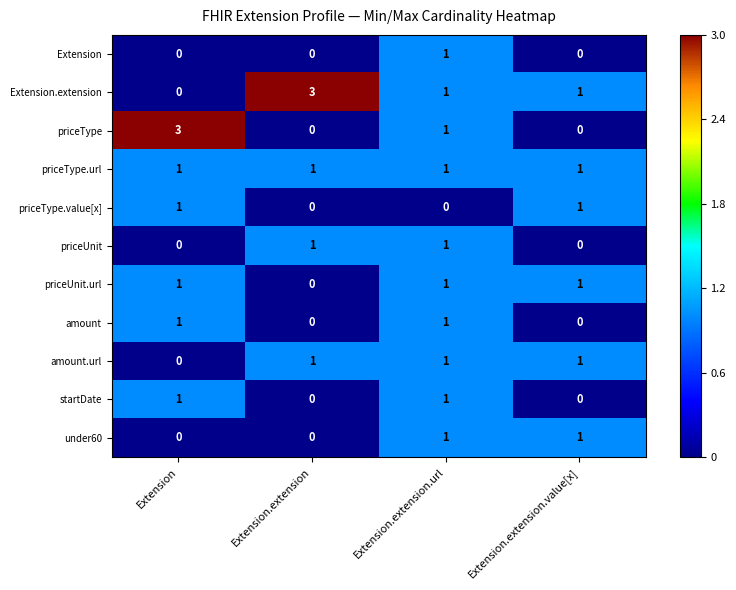

How many Extension values are between 0 and 1?

4